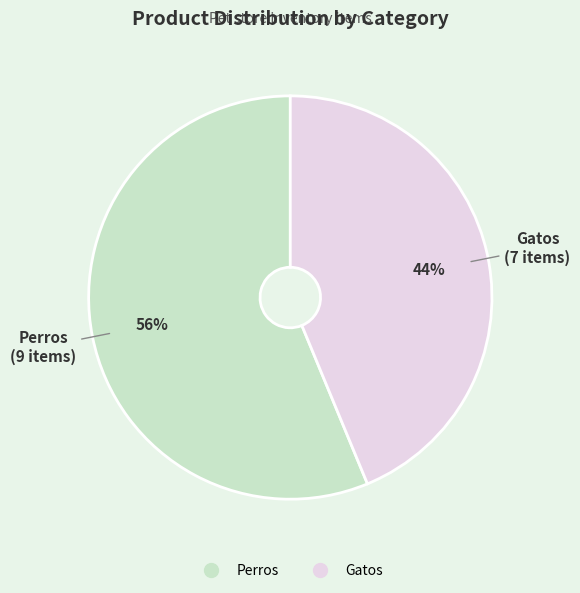

Is it true that Gatos is 56% of the pie?

False